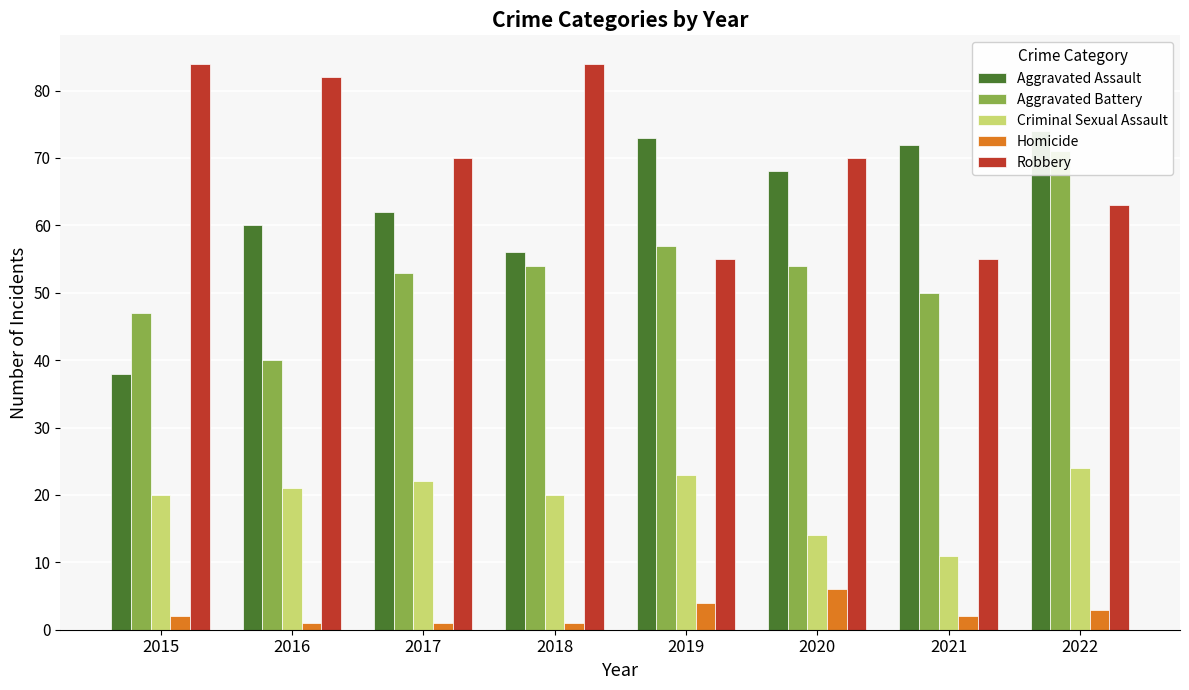

List the labels in order of Criminal Sexual Assault value, smallest first.

2021, 2020, 2015, 2018, 2016, 2017, 2019, 2022